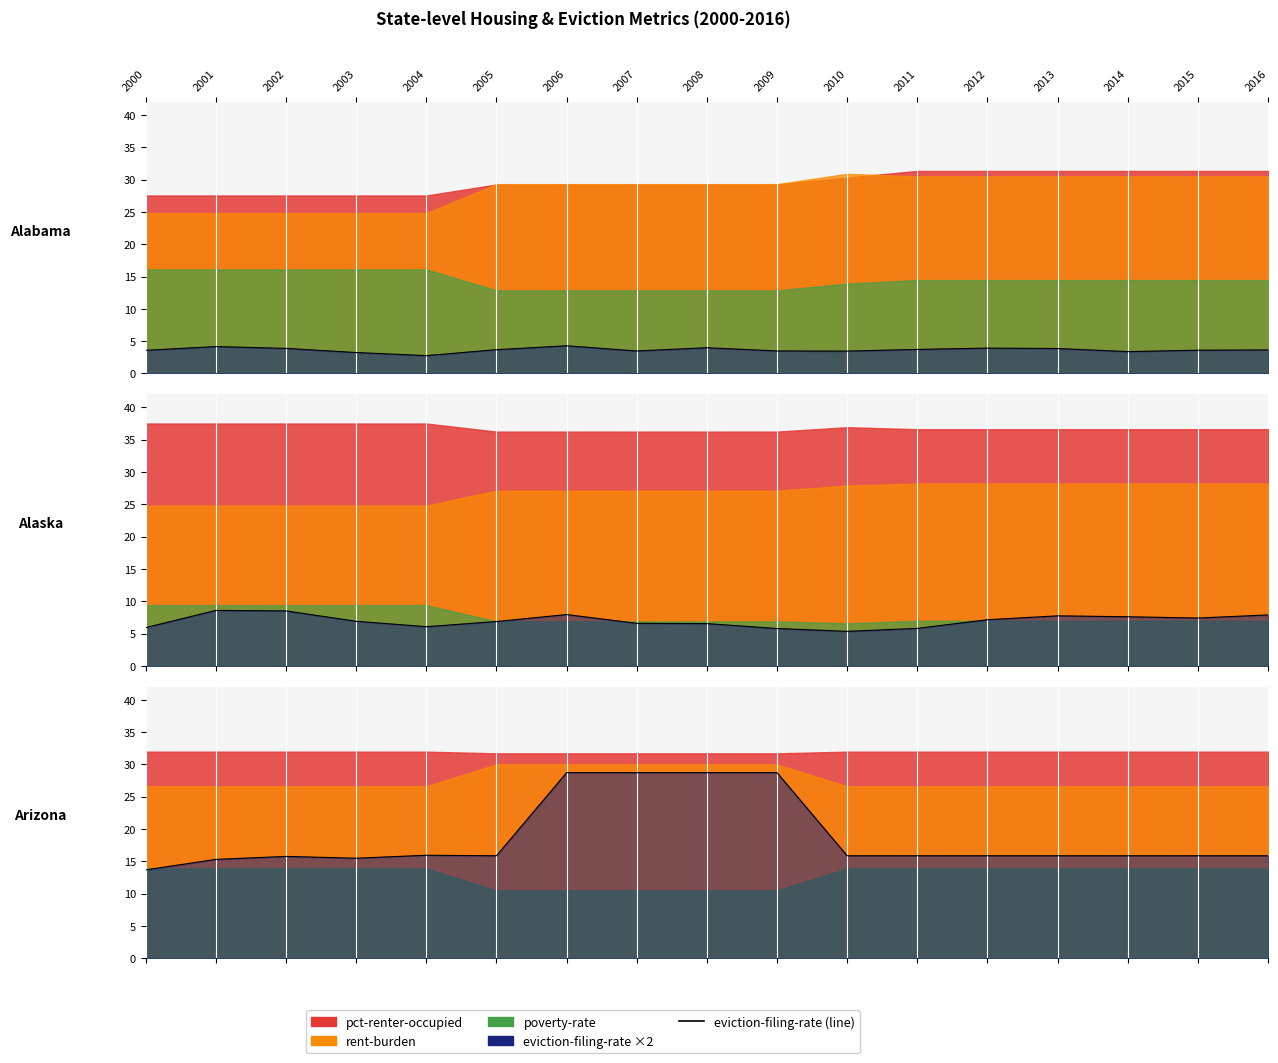

What is the average value of the Alaska_filing series?

7.0